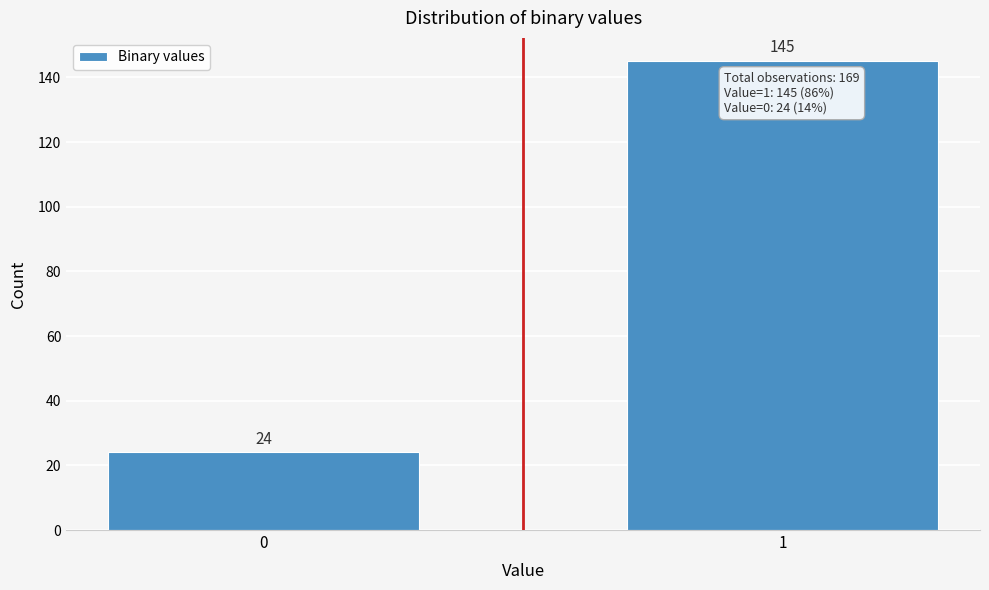

Reading right to left, what are all the values shown in this chart?

1=145	0=24